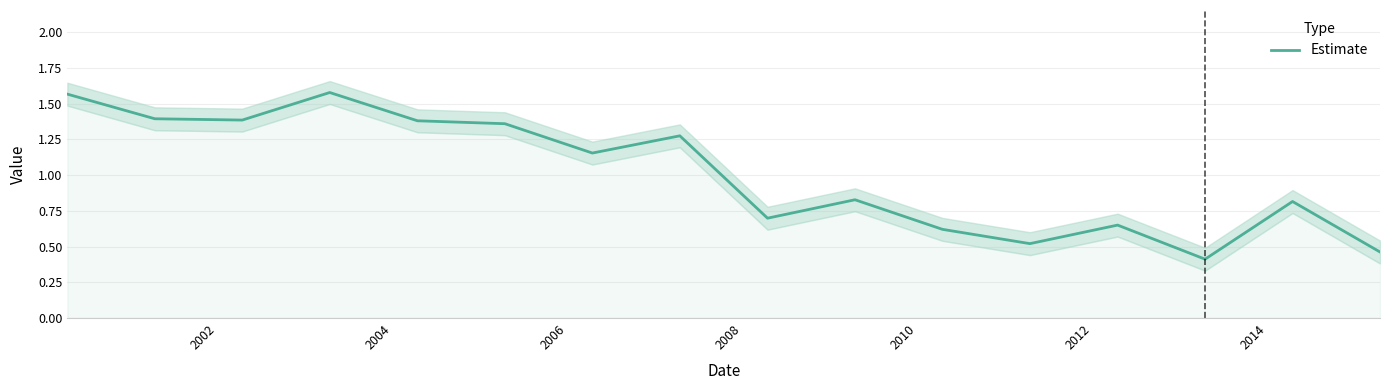

What is the minimum value for Estimate?

0.4